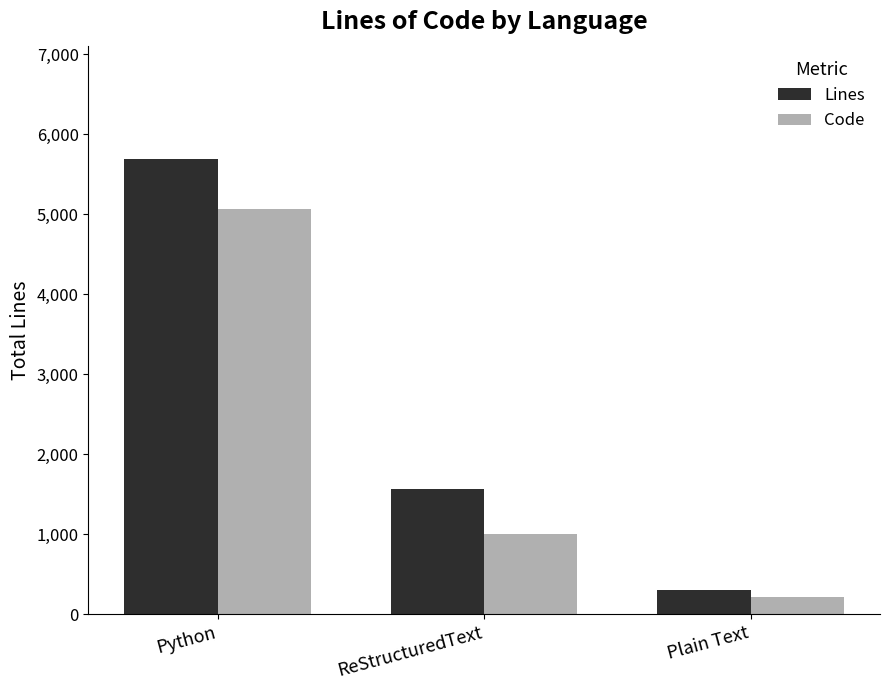

What is the highest value of the Code series?

5069